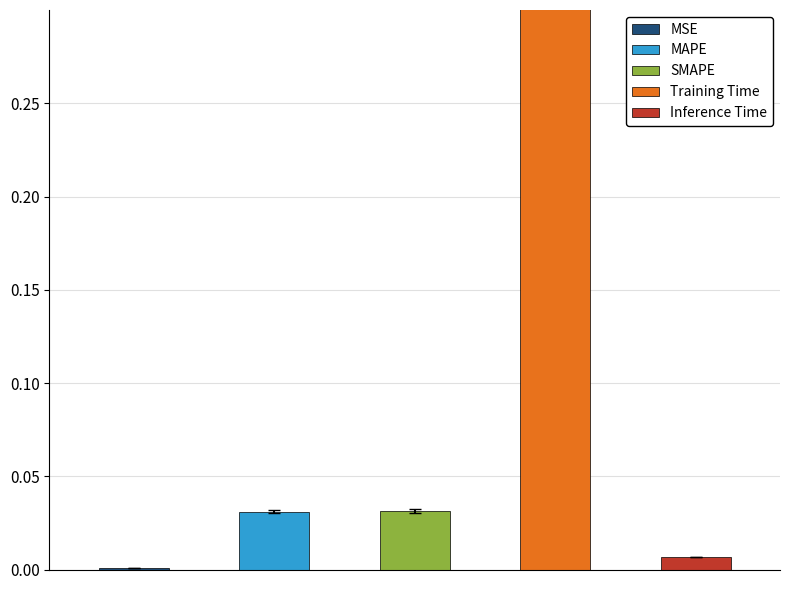

List the labels in order of value, largest first.

Training Time, SMAPE, MAPE, Inference Time, MSE